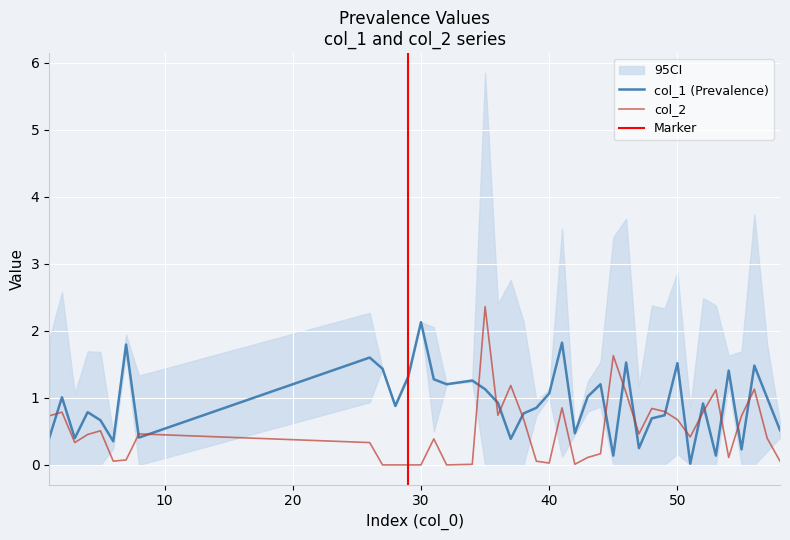

True or false: col_2 has a value of 1.1 at 50.

False